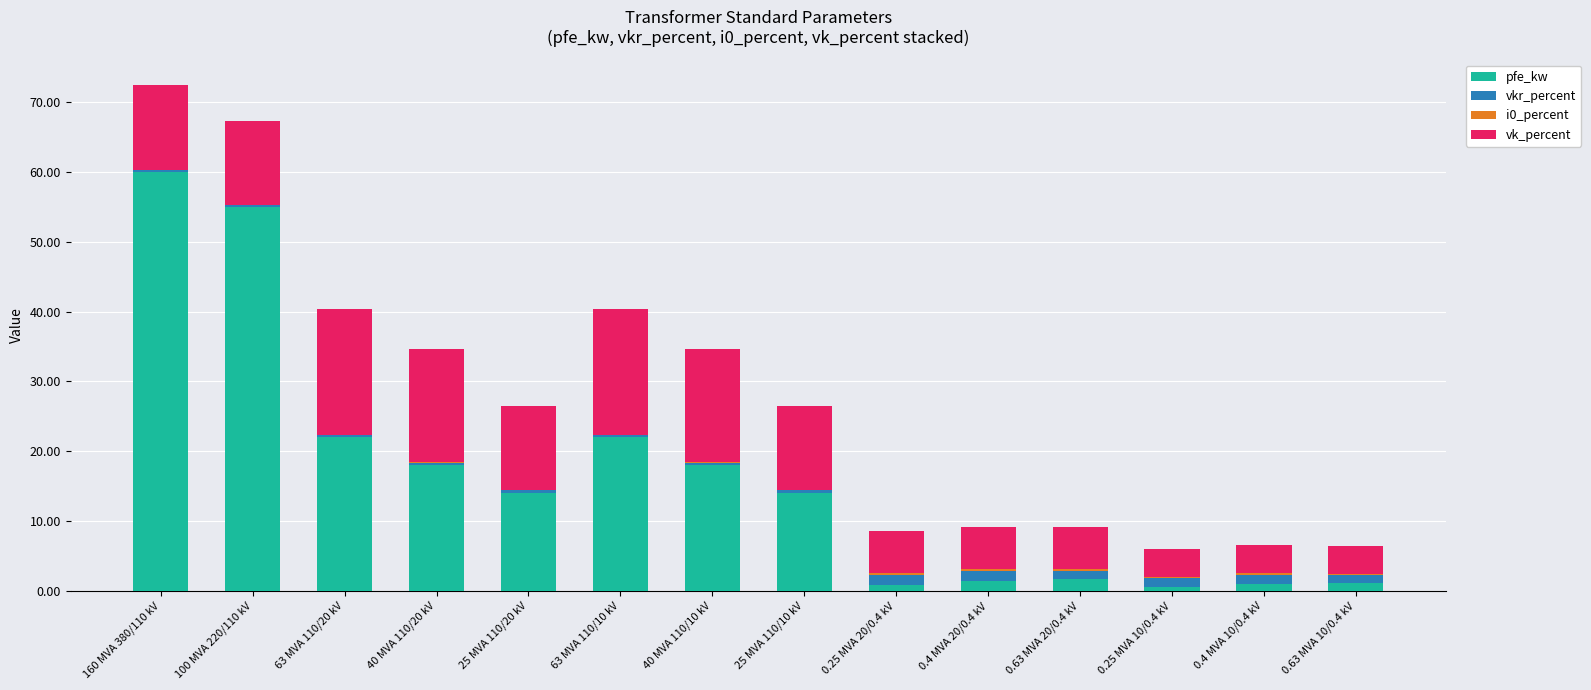

True or false: pfe_kw has a value of 14.0 at 25 MVA 110/20 kV.

True